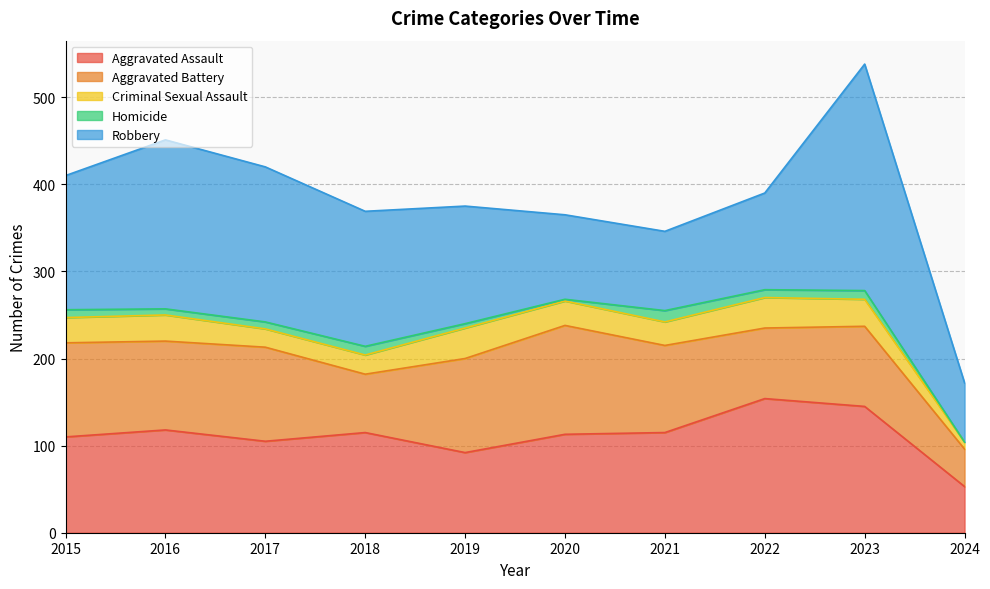

Which series has the largest total across all categories?

Robbery